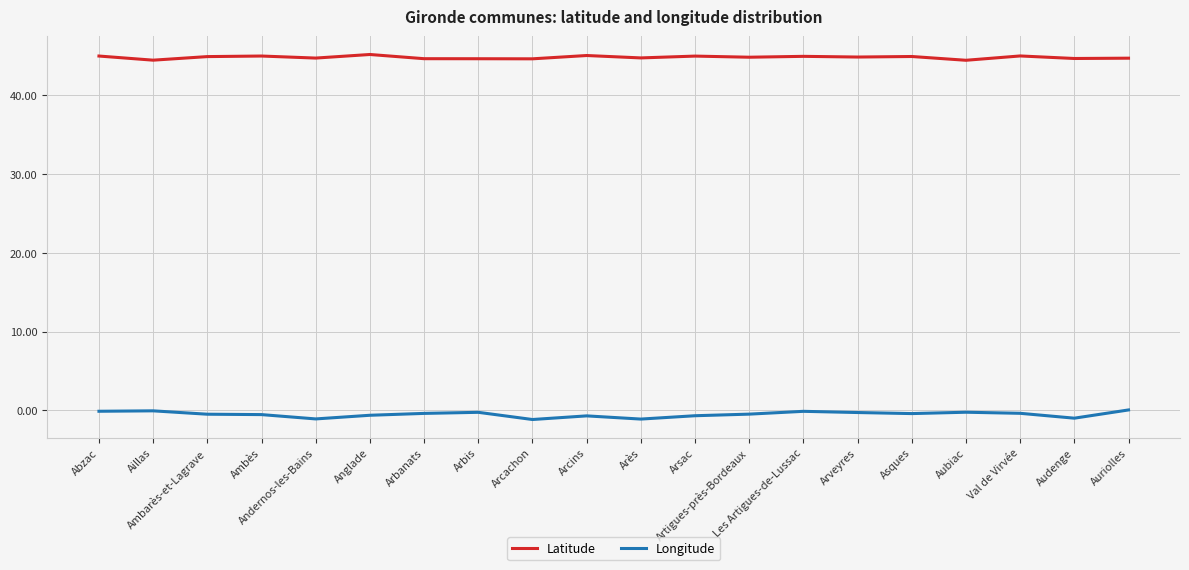

What position from the left is Aillas?

2